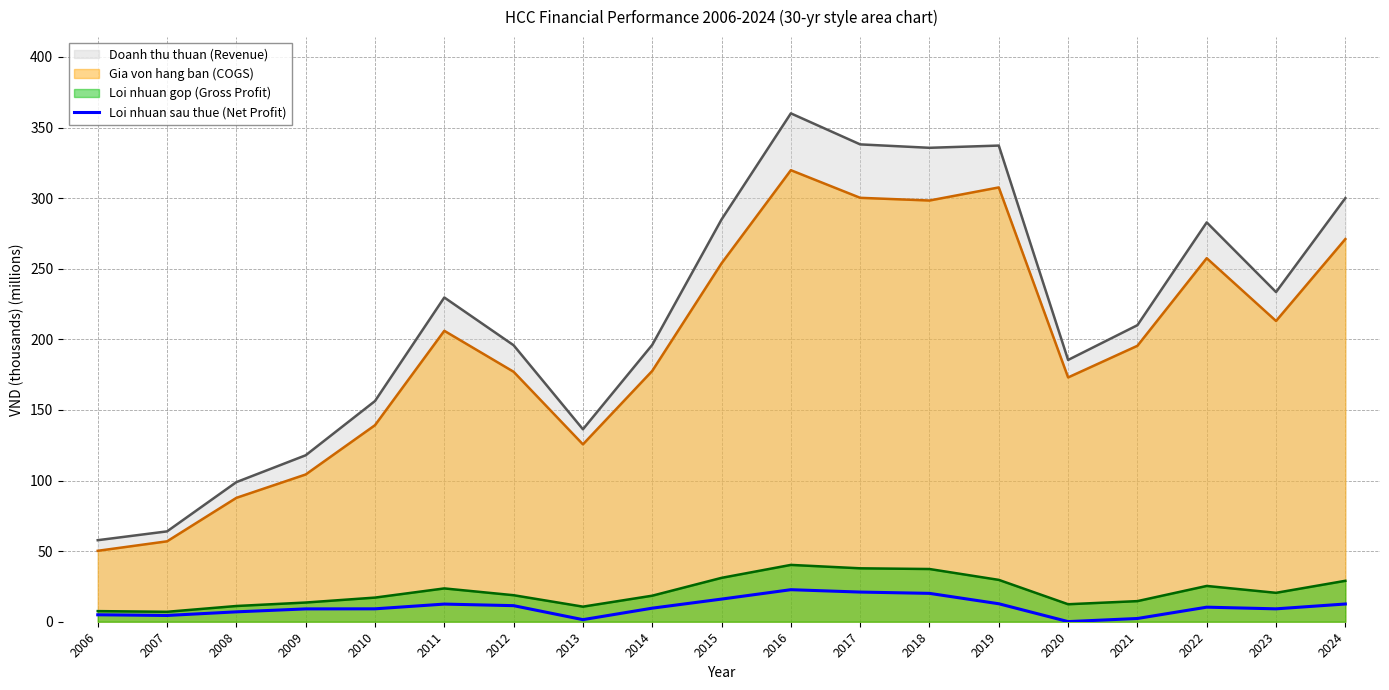

How many distinct data groups are displayed?

4